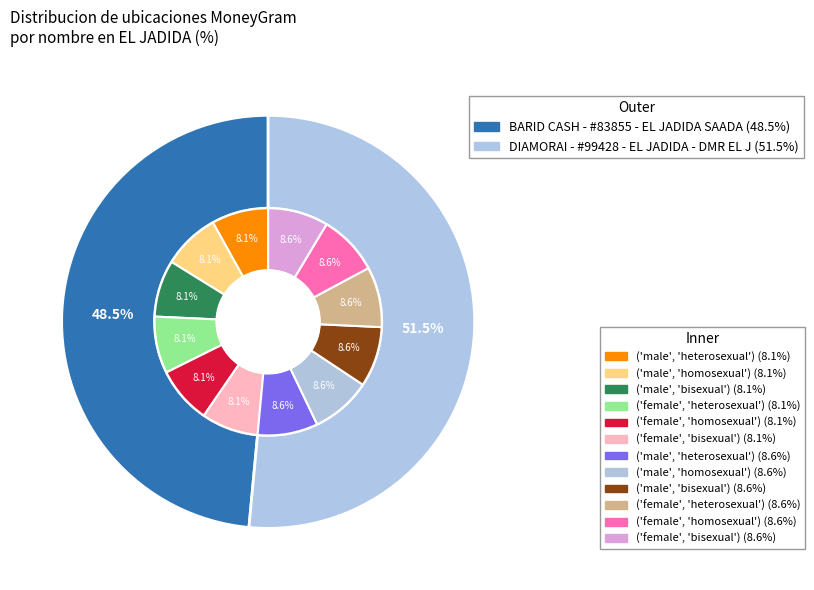

Is it true that BARID CASH - #83855 - EL JADIDA SAADA is 55% of the pie?

False